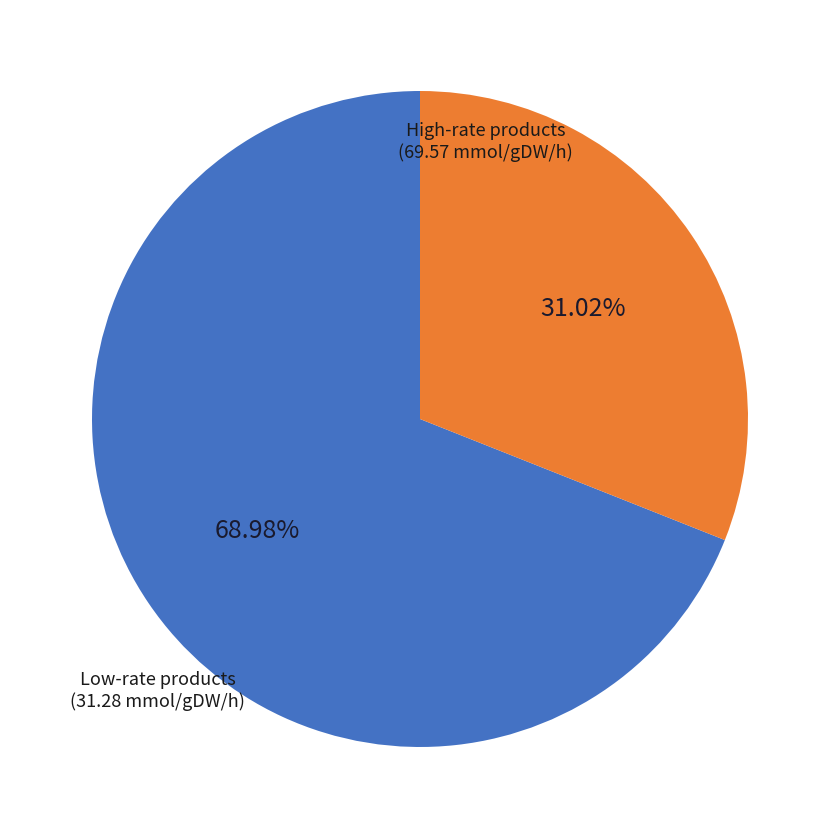

Is there a majority slice in this chart?

Yes